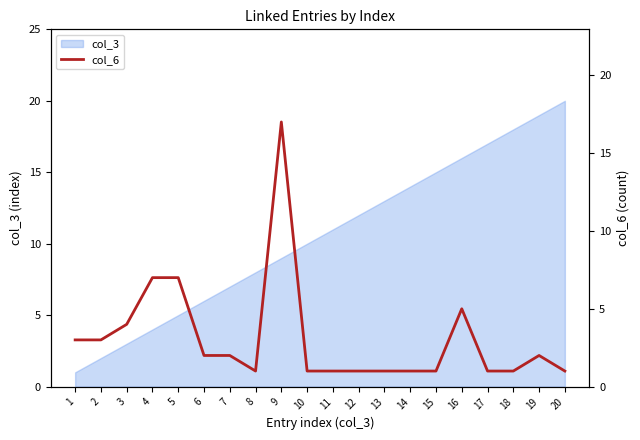

What is the average value?

3